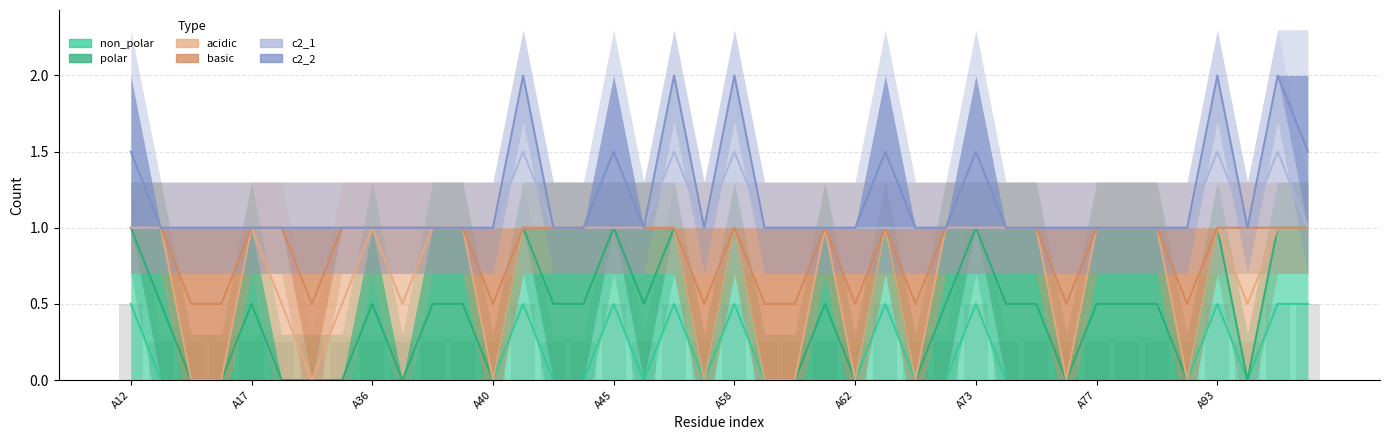

Which series has the largest range (max minus min)?

non_polar